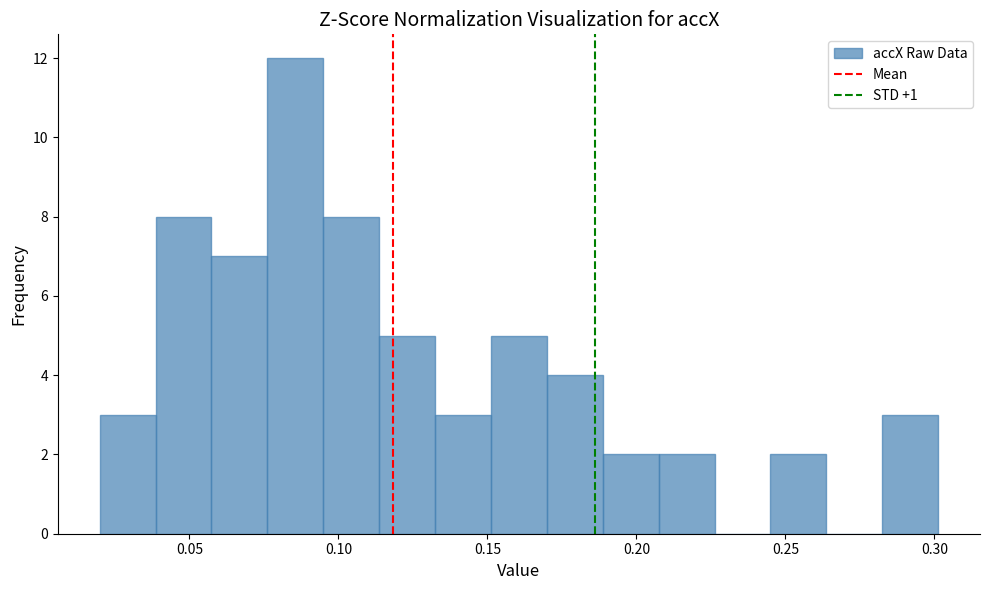

Read against the x-axis, roughly where is the centre of the tallest bar?

0.085